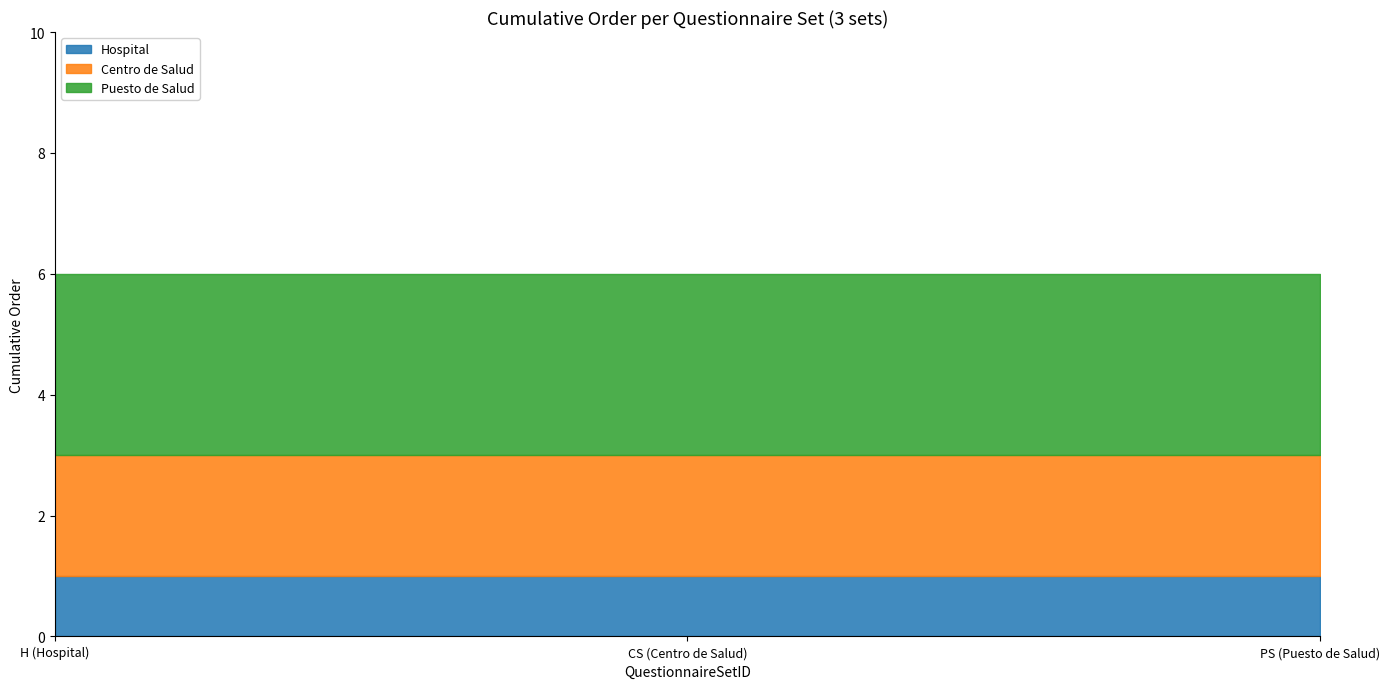

What is the value of the Centro de Salud point at the 2nd from the left?

2